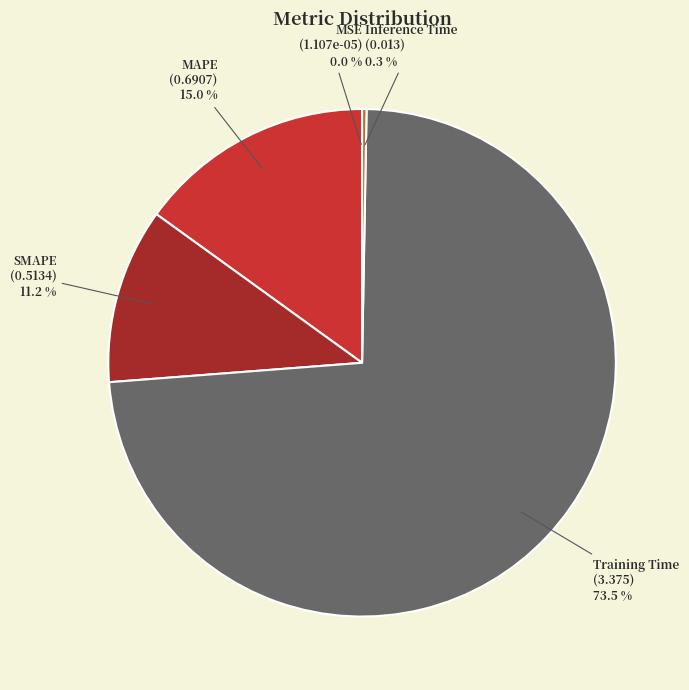

What percentage do SMAPE and MAPE together represent?

26.2%